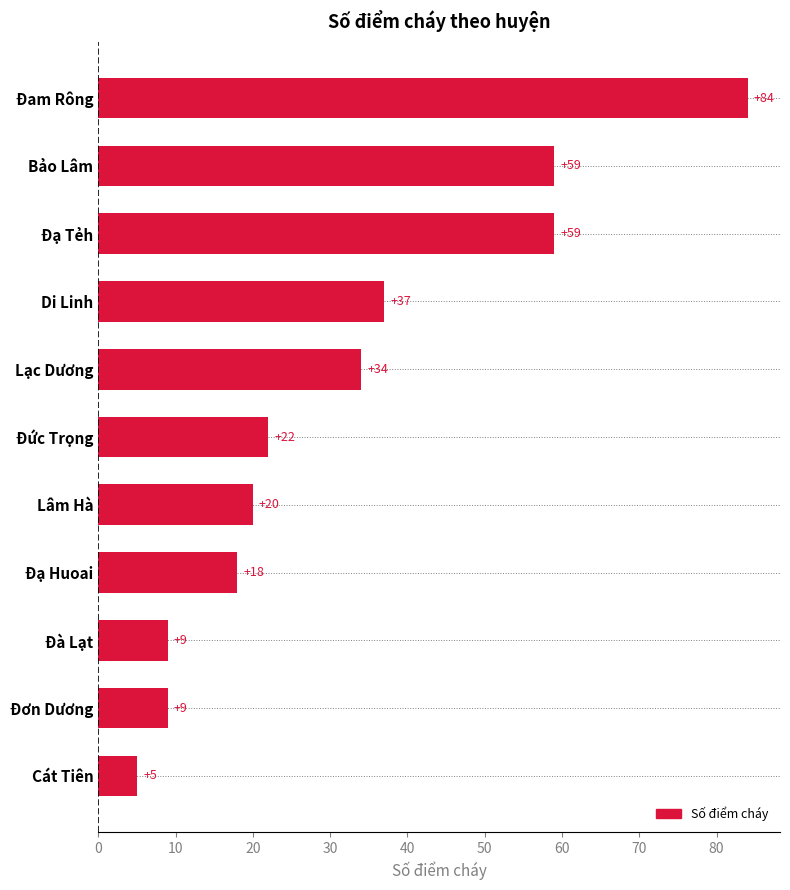

Reading bottom to top, what are all the values shown in this chart?

5	9	9	18	20	22	34	37	59	59	84